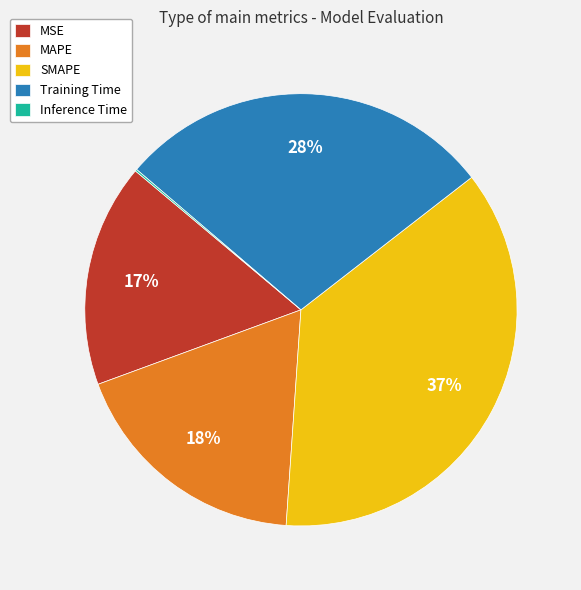

Is there any slice that represents more than half of the pie?

No